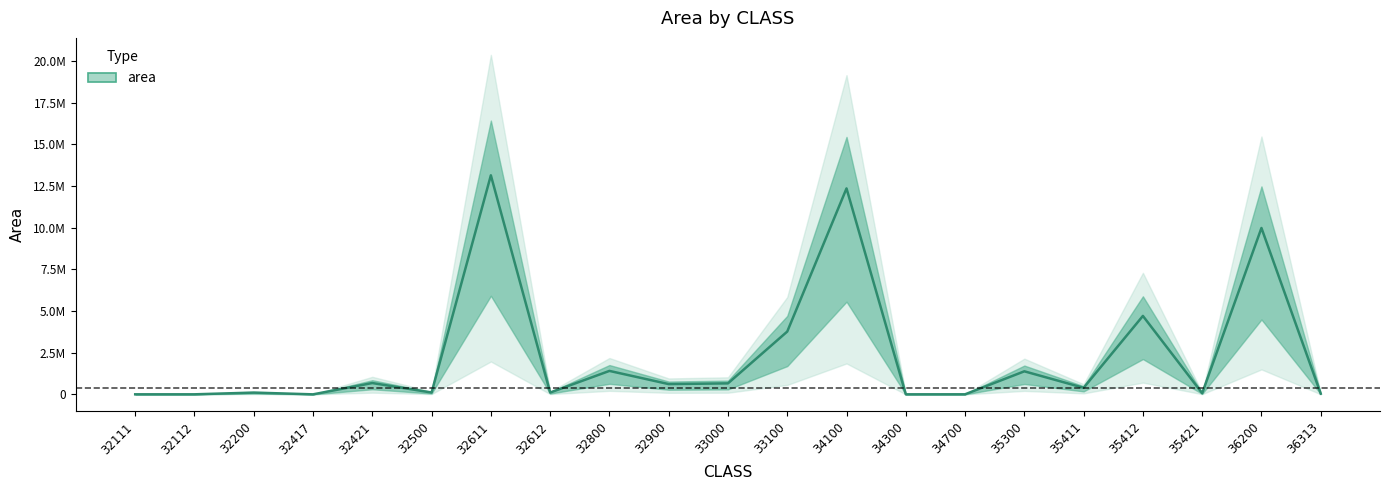

Rank the categories by value from lowest to highest.

32417, 34300, 32111, 32112, 34700, 36313, 35421, 32200, 32612, 32500, 35411, 32900, 33000, 32421, 35300, 32800, 33100, 35412, 36200, 34100, 32611